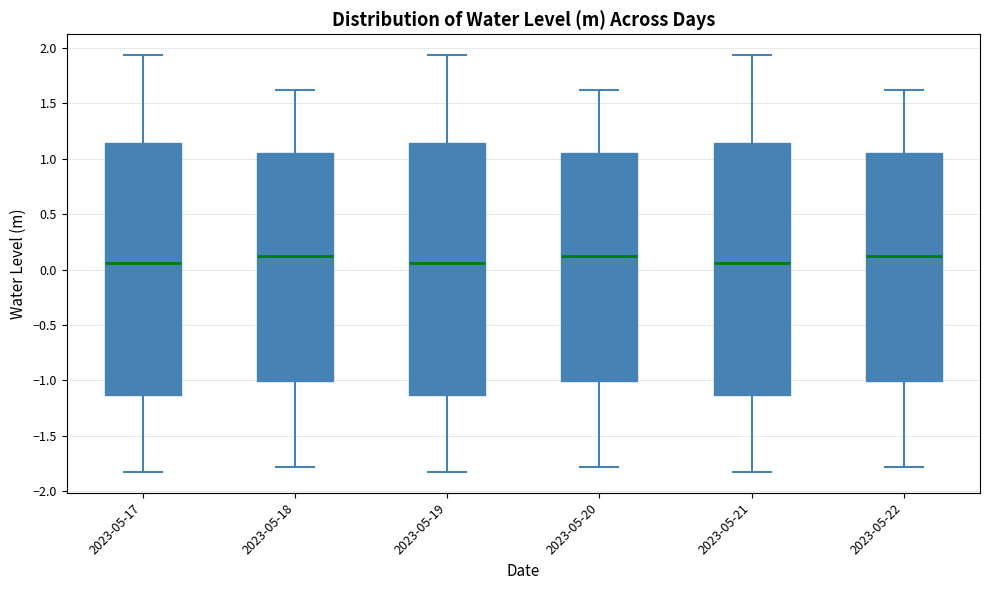

Reading left to right, transcribe this box plot: for each box, give where its median line is, the range the box spans, and where its two whiskers end, as read against the y-axis. The values are not printed on the chart, so give them approximately, as read against the axis.

2023-05-17: median 0.05, box -1.15 to 1.15, whiskers -1.85 to 1.95
2023-05-18: median 0.10, box -1.00 to 1.05, whiskers -1.80 to 1.60
2023-05-19: median 0.05, box -1.15 to 1.15, whiskers -1.85 to 1.95
2023-05-20: median 0.10, box -1.00 to 1.05, whiskers -1.80 to 1.60
2023-05-21: median 0.05, box -1.15 to 1.15, whiskers -1.85 to 1.95
2023-05-22: median 0.10, box -1.00 to 1.05, whiskers -1.80 to 1.60